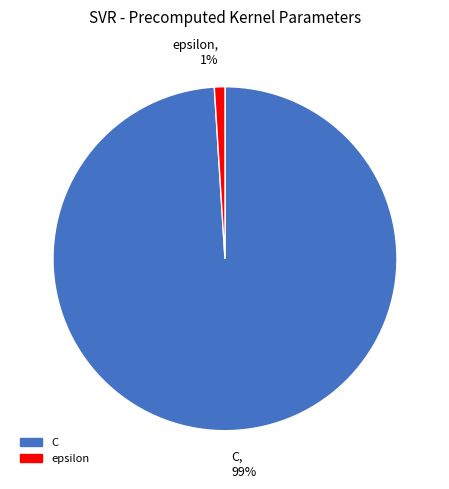

Do C and epsilon together represent more than half of the pie?

Yes